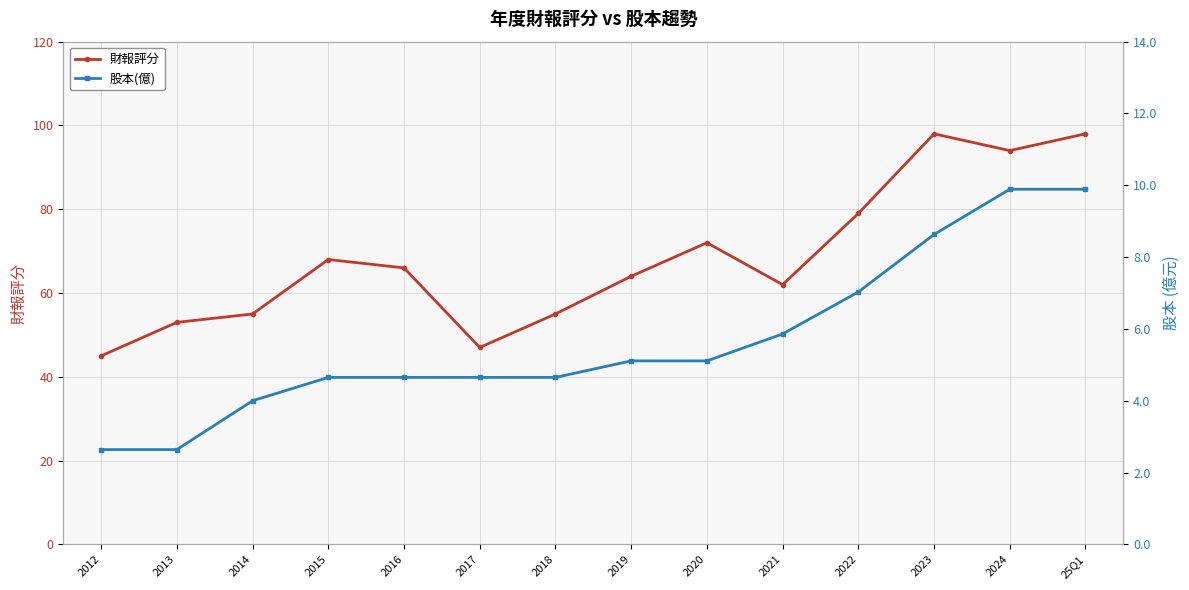

Does the chart display data point markers on the line(s)?

Yes